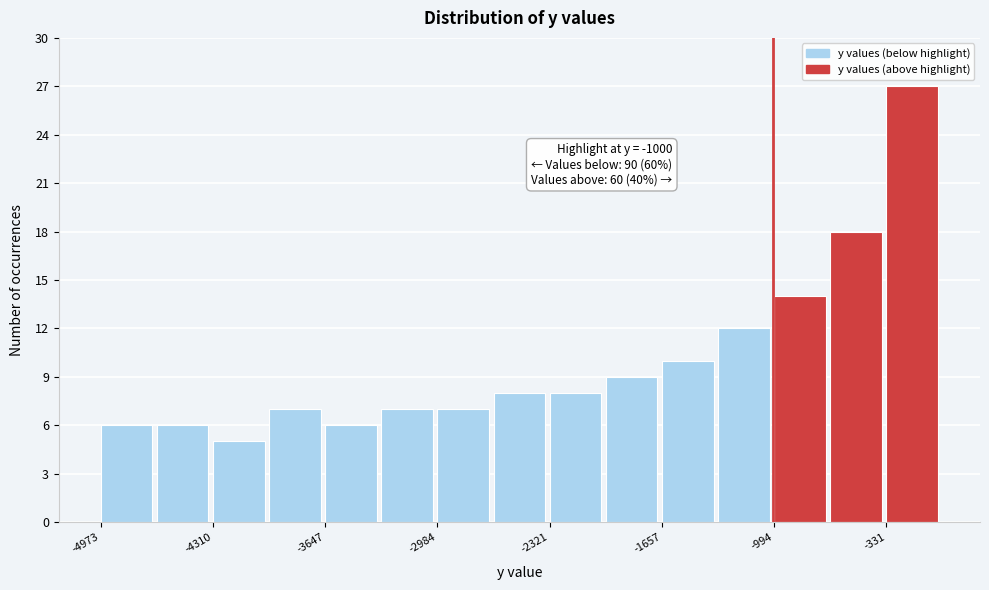

Read against the x-axis, roughly where is the centre of the tallest bar?

-200